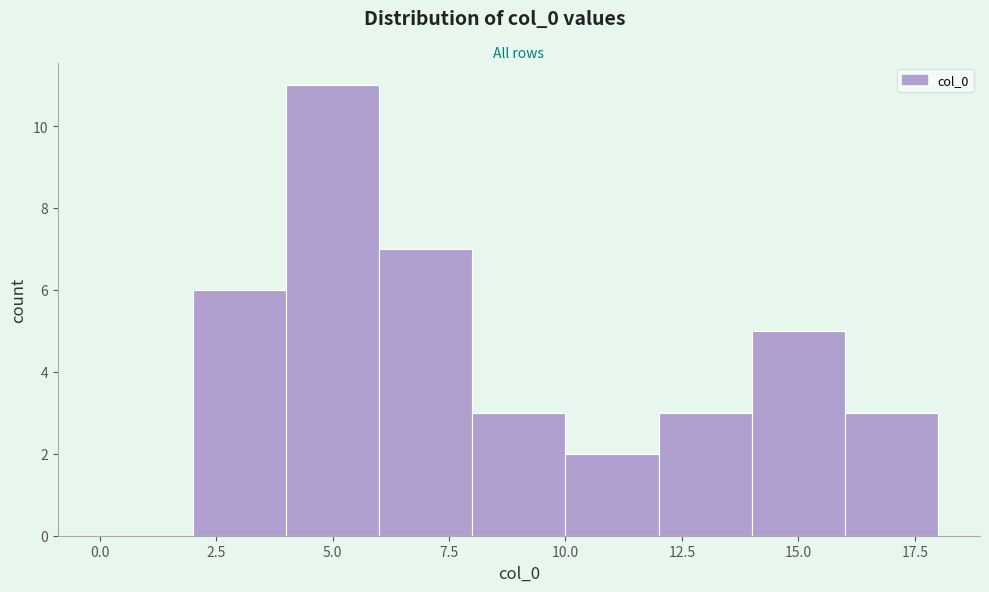

Which range on the x-axis has the tallest bar?

4 to 6